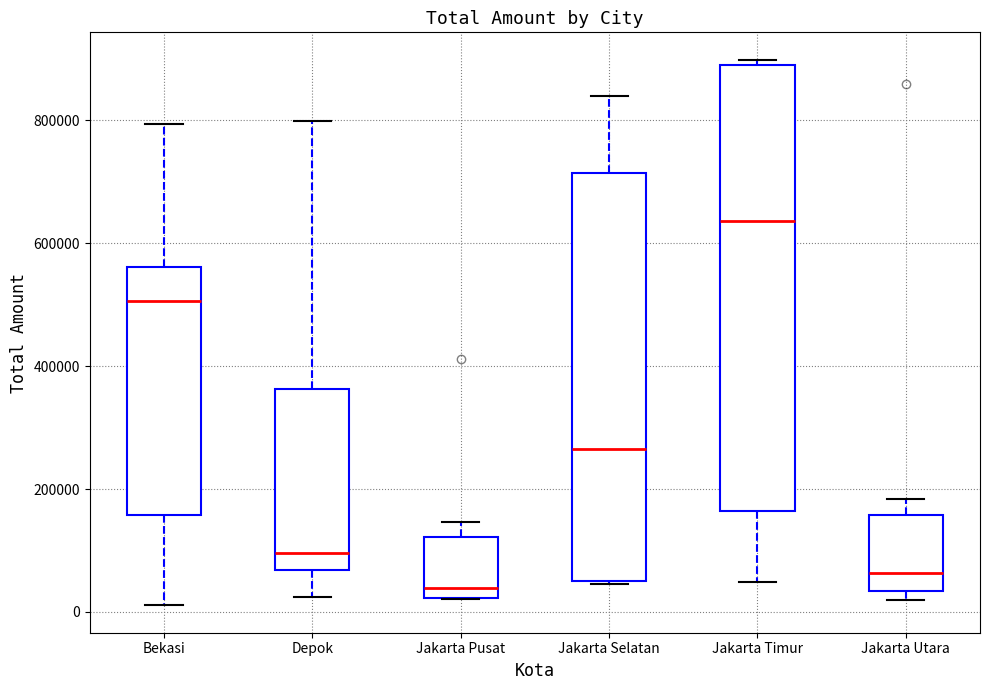

Reading left to right, read every box against the y-axis: the position of its median line, the range the box covers, and the ends of its whiskers. The values are not printed on the chart, so give them approximately, as read against the axis.

Bekasi: median 500000, box 160000 to 560000, whiskers 20000 to 800000
Depok: median 100000, box 60000 to 360000, whiskers 20000 to 800000
Jakarta Pusat: median 40000, box 20000 to 120000, whiskers 20000 to 140000
Jakarta Selatan: median 260000, box 60000 to 720000, whiskers 40000 to 840000
Jakarta Timur: median 640000, box 160000 to 900000, whiskers 40000 to 900000 (just above the box's upper edge)
Jakarta Utara: median 60000, box 40000 to 160000, whiskers 20000 to 180000